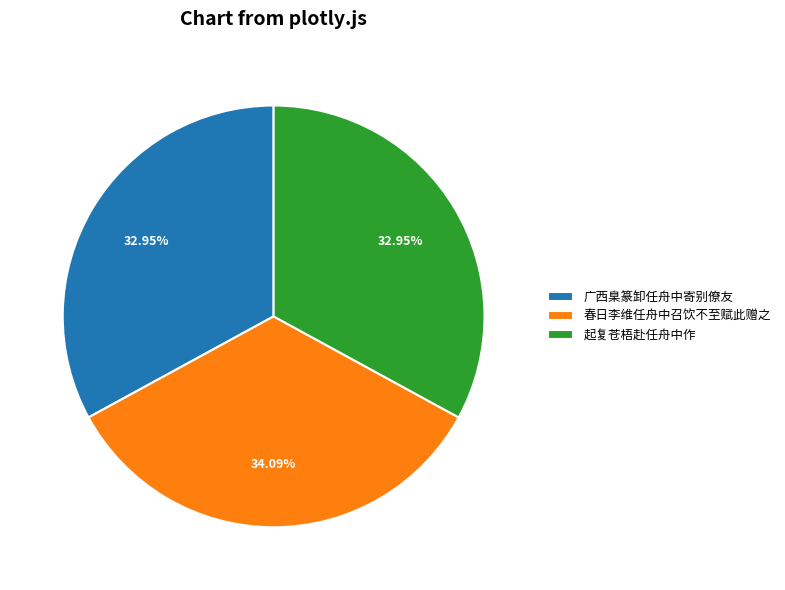

Which slice is the largest?

春日李维任舟中召饮不至赋此赠之